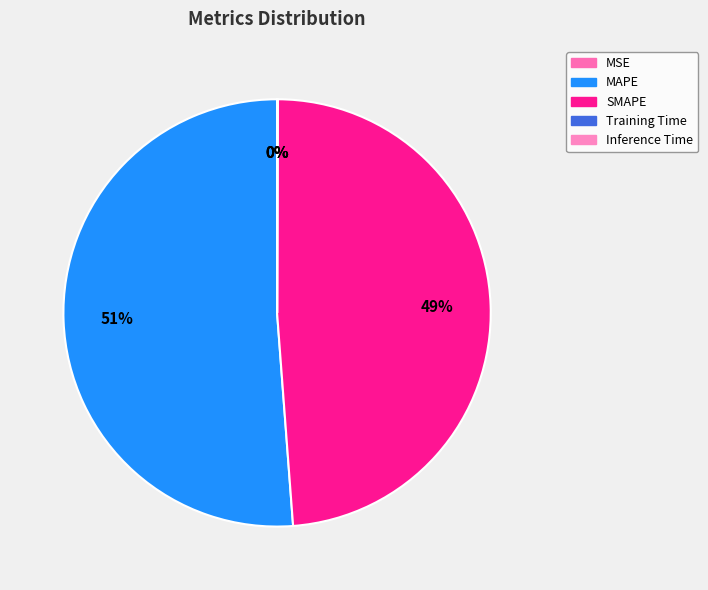

Count the number of slices in the pie.

5